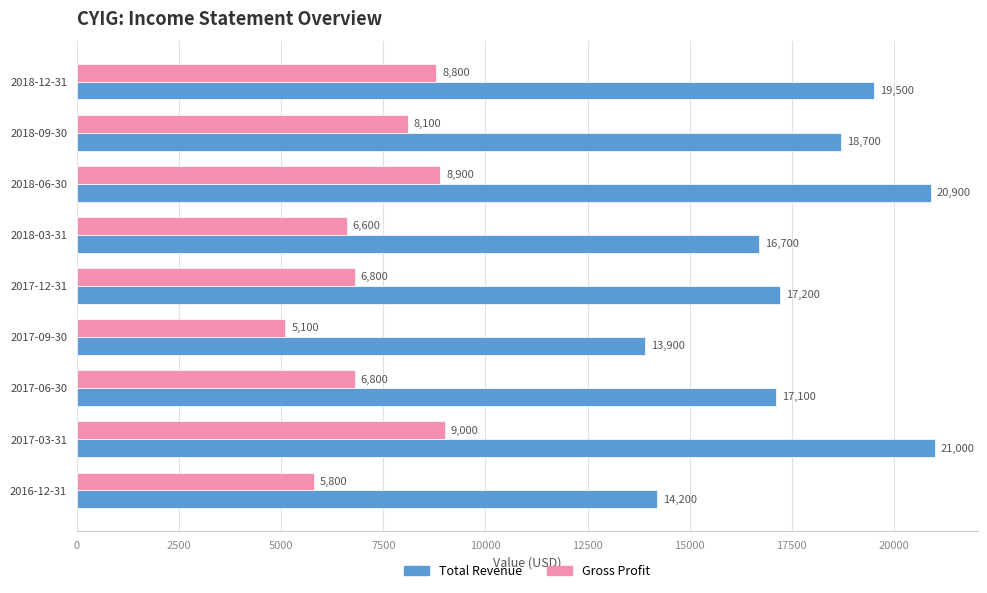

True or false: Total Revenue has a value of 23293 at 2017-09-30.

False